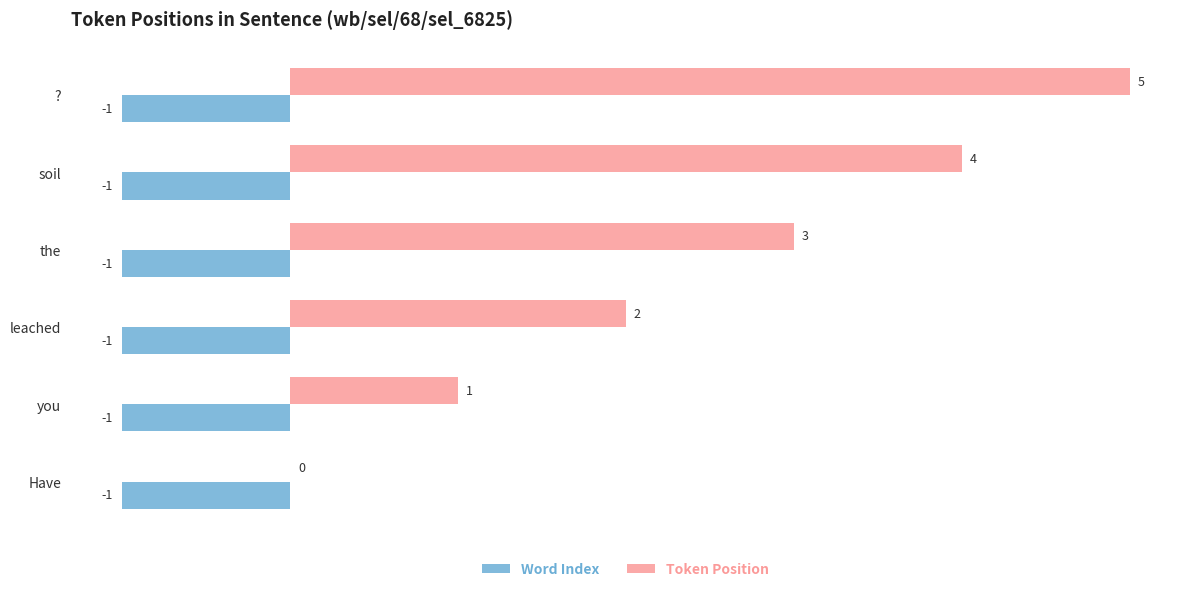

Is it true that Token Position equals 8 at ??

False